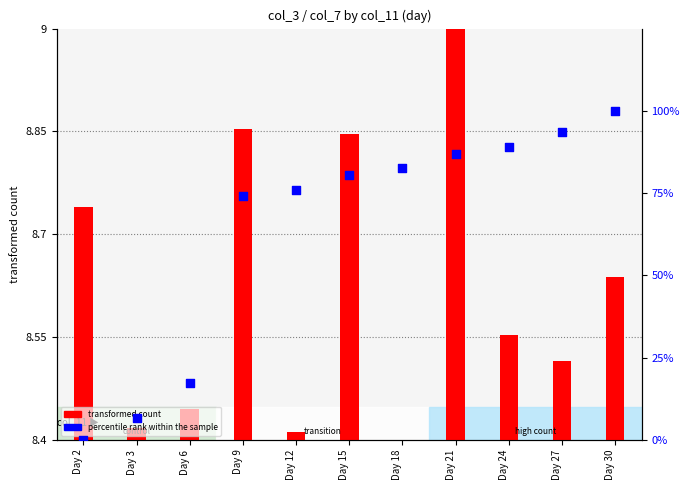

Which series has the largest total across all categories?

percentile rank within the sample